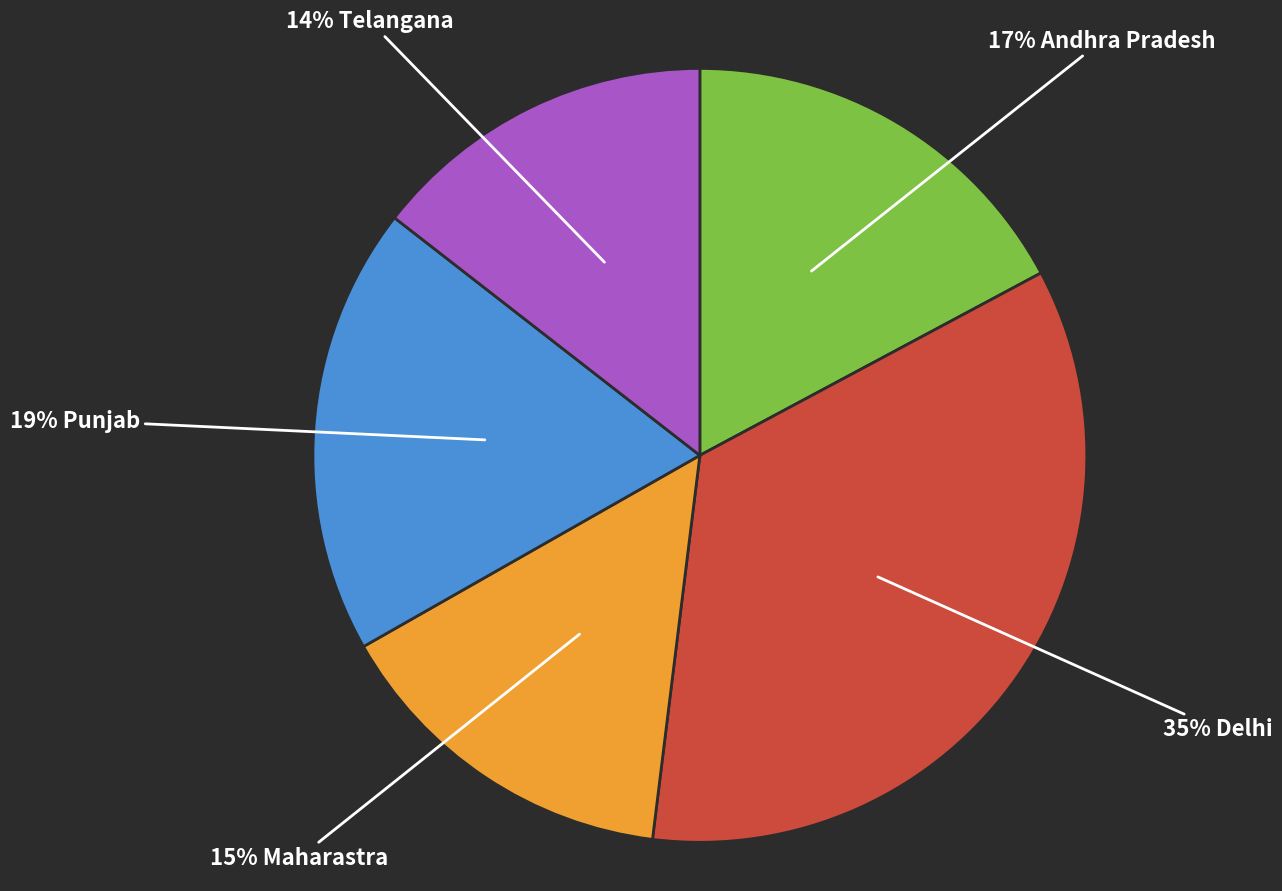

Does any single category account for the majority?

No